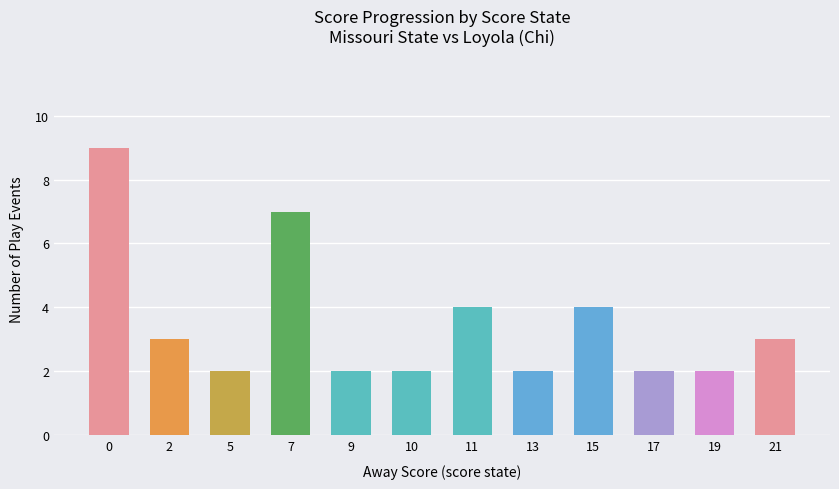

What is the change in value from 11 to 17?

-2